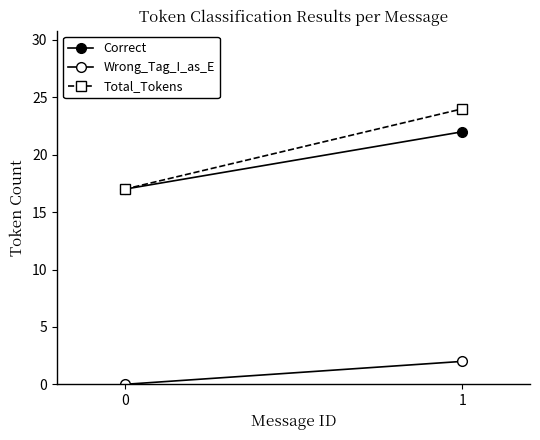

Reading right to left, what are all the values shown in this chart?

Correct: 1=22	0=17
Wrong_Tag_I_as_E: 1=2	0=0
Total_Tokens: 1=24	0=17